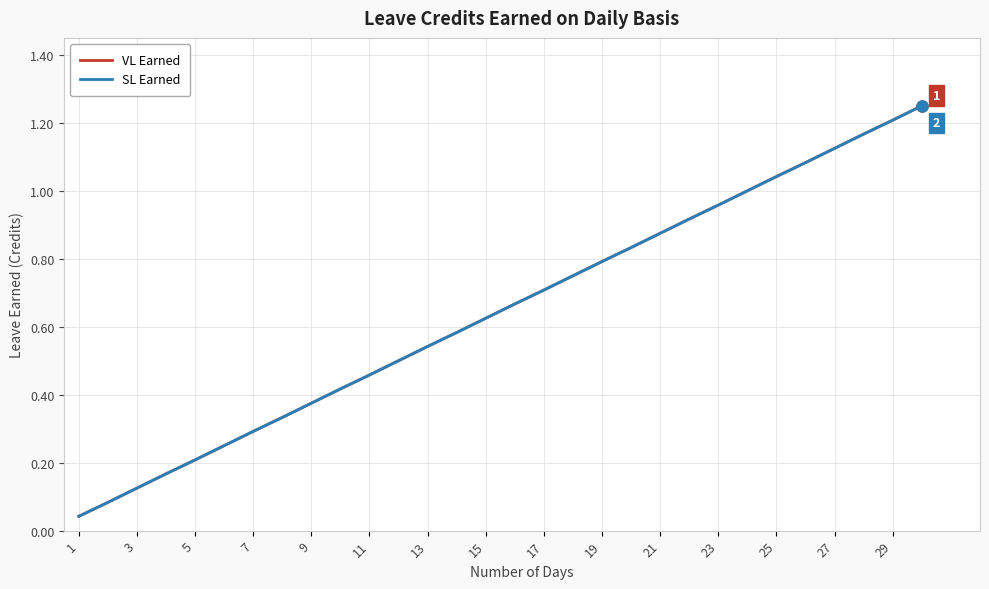

Does the chart display data point markers on the line(s)?

No